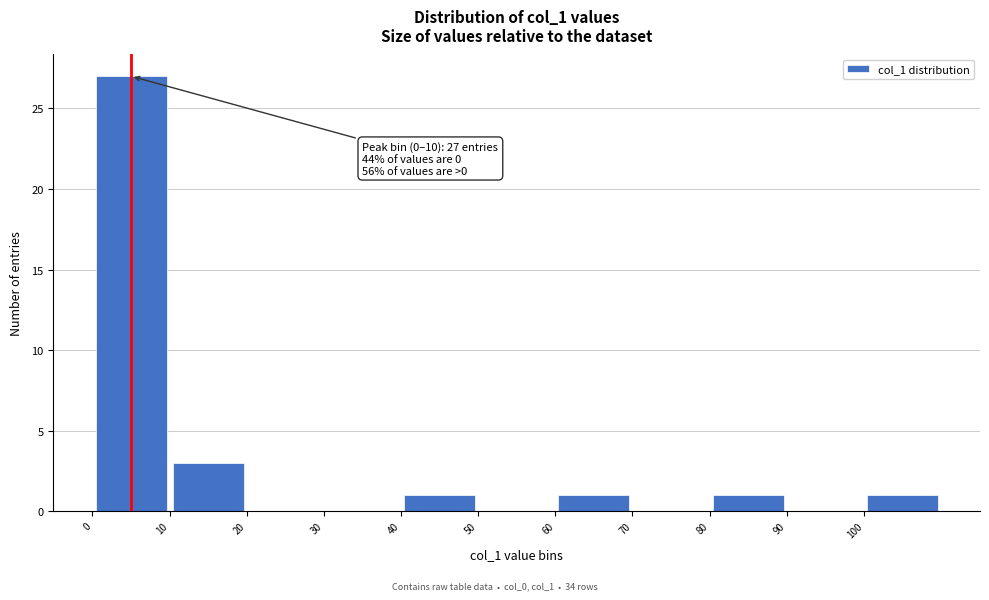

Which range on the x-axis has the tallest bar?

0 to 10